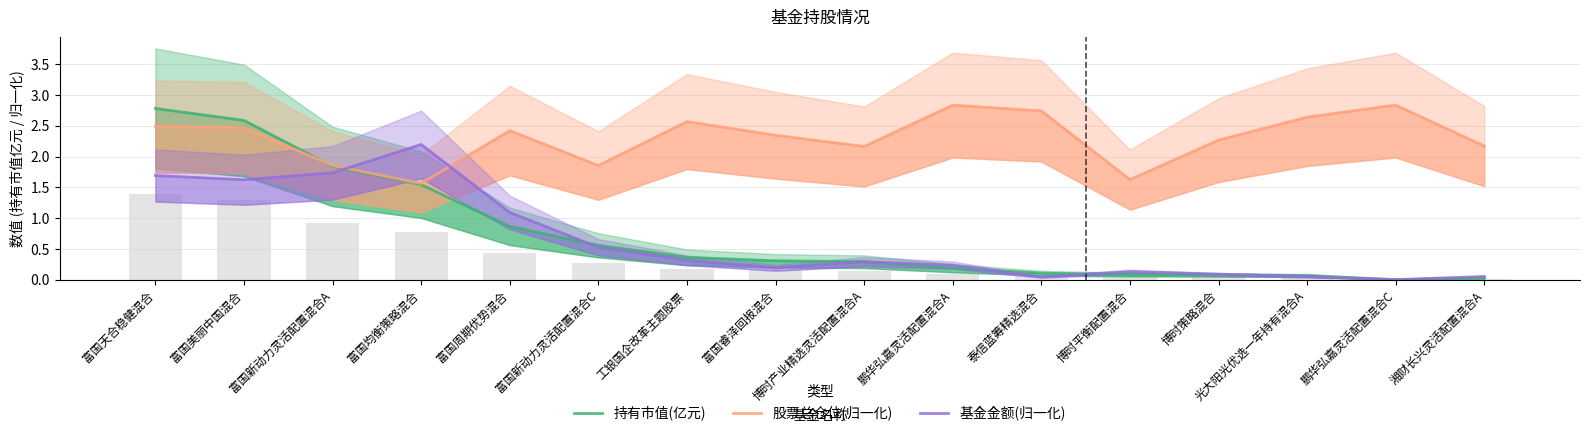

Reading left to right, list all the values displayed in this chart.

持有市值(亿元): 富国天合稳健混合=2.8	富国美丽中国混合=2.6	富国新动力灵活配置混合A=1.8	富国均衡策略混合=1.5	富国周期优势混合=0.9	富国新动力灵活配置混合C=0.6	工银国企改革主题股票=0.4	富国睿泽回报混合=0.3	博时产业精选灵活配置混合A=0.3	鹏华弘嘉灵活配置混合A=0.2	泰信蓝筹精选混合=0.1	博时平衡配置混合=0.1	博时策略混合=0.1	光大阳光优选一年持有混合A=0.1	鹏华弘嘉灵活配置混合C=0.0	湘财长兴灵活配置混合A=0.0
股票总仓位(归一化): 富国天合稳健混合=2.5	富国美丽中国混合=2.5	富国新动力灵活配置混合A=1.9	富国均衡策略混合=1.6	富国周期优势混合=2.4	富国新动力灵活配置混合C=1.9	工银国企改革主题股票=2.6	富国睿泽回报混合=2.3	博时产业精选灵活配置混合A=2.2	鹏华弘嘉灵活配置混合A=2.8	泰信蓝筹精选混合=2.7	博时平衡配置混合=1.6	博时策略混合=2.3	光大阳光优选一年持有混合A=2.6	鹏华弘嘉灵活配置混合C=2.8	湘财长兴灵活配置混合A=2.2
基金金额(归一化): 富国天合稳健混合=1.7	富国美丽中国混合=1.6	富国新动力灵活配置混合A=1.7	富国均衡策略混合=2.2	富国周期优势混合=1.1	富国新动力灵活配置混合C=0.5	工银国企改革主题股票=0.3	富国睿泽回报混合=0.2	博时产业精选灵活配置混合A=0.3	鹏华弘嘉灵活配置混合A=0.2	泰信蓝筹精选混合=0.0	博时平衡配置混合=0.1	博时策略混合=0.1	光大阳光优选一年持有混合A=0.1	鹏华弘嘉灵活配置混合C=0.0	湘财长兴灵活配置混合A=0.1